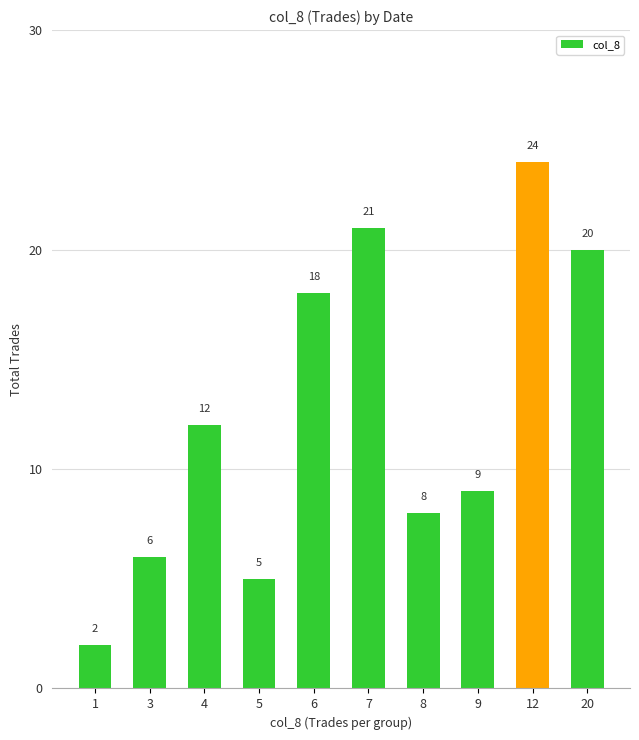

What is the sum of the values at 5 and 20?

25